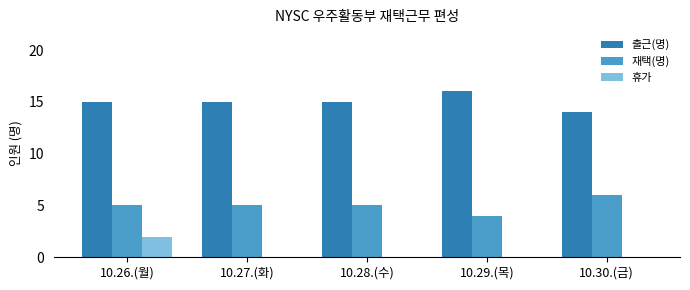

How many data points does each series have?

5